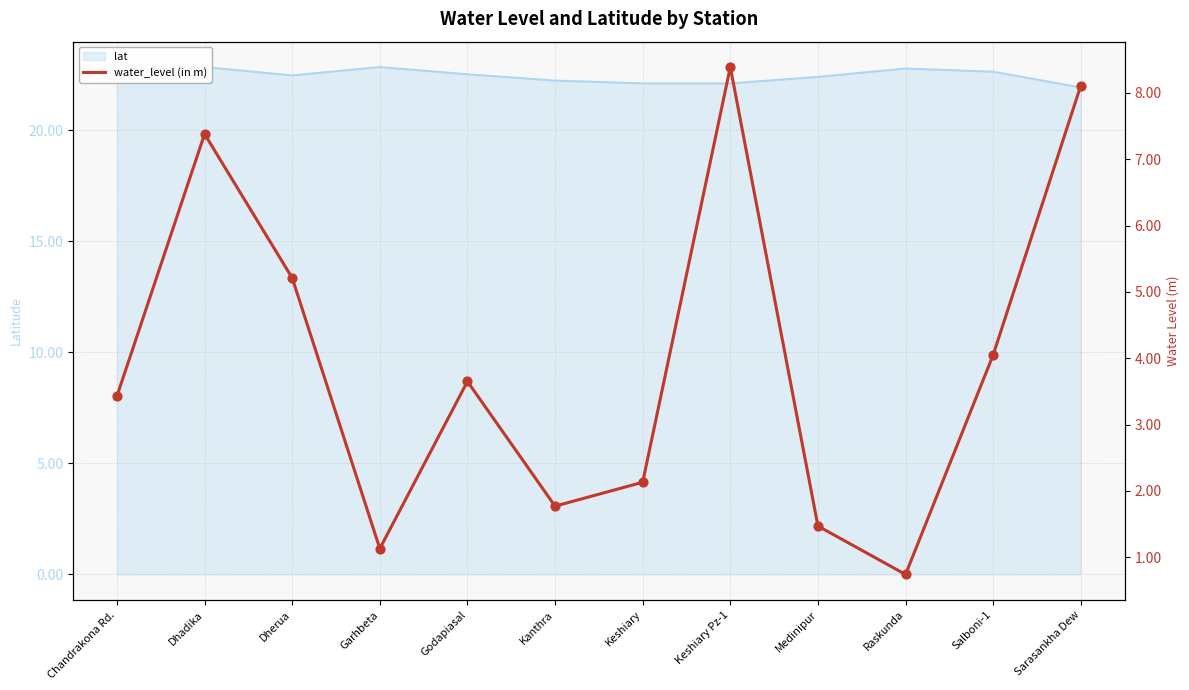

Which has a higher value, Dhadika or Kanthra?

Dhadika